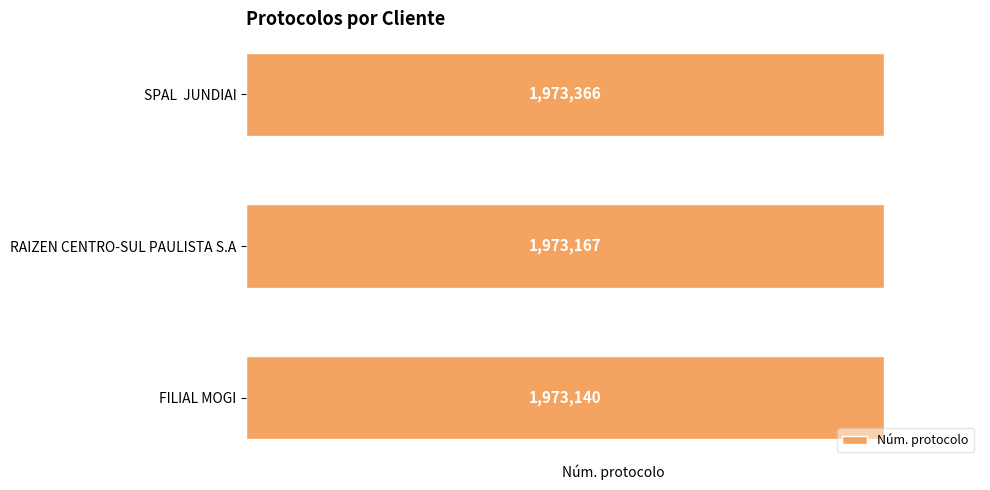

What is the sum of the values at RAIZEN CENTRO-SUL PAULISTA S.A and SPAL  JUNDIAI?

3946533